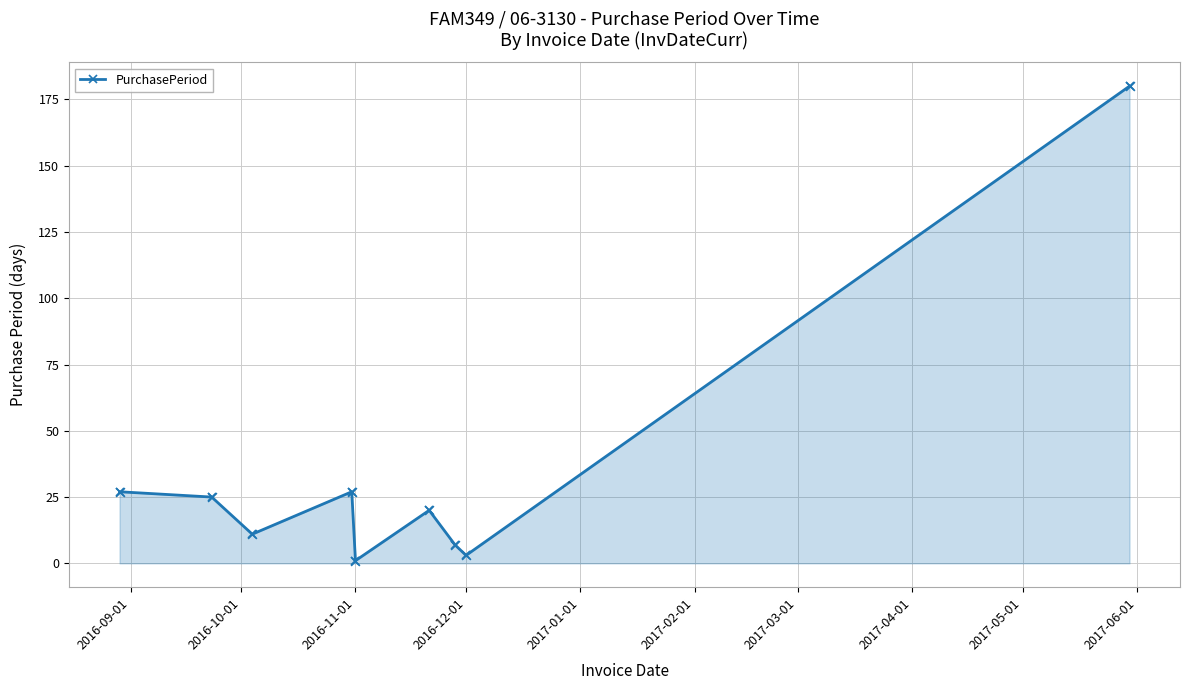

What is the maximum value shown in the chart?

180